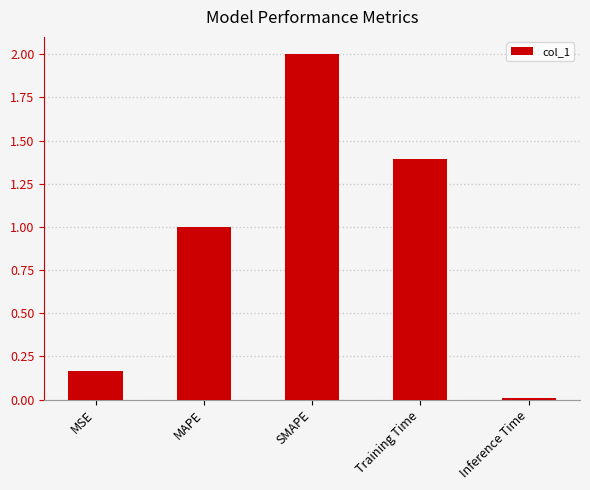

What is the difference between the second highest and minimum values?

1.4